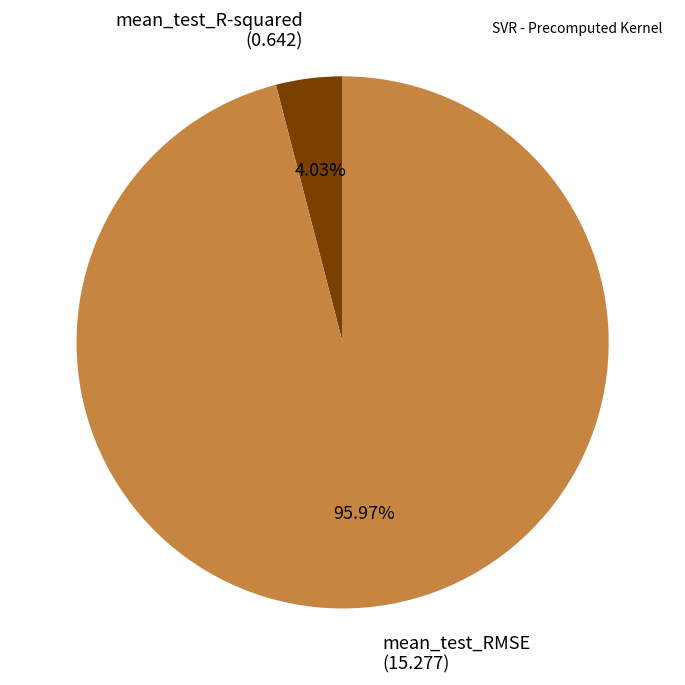

Which slice represents more than half of the pie?

mean_test_RMSE